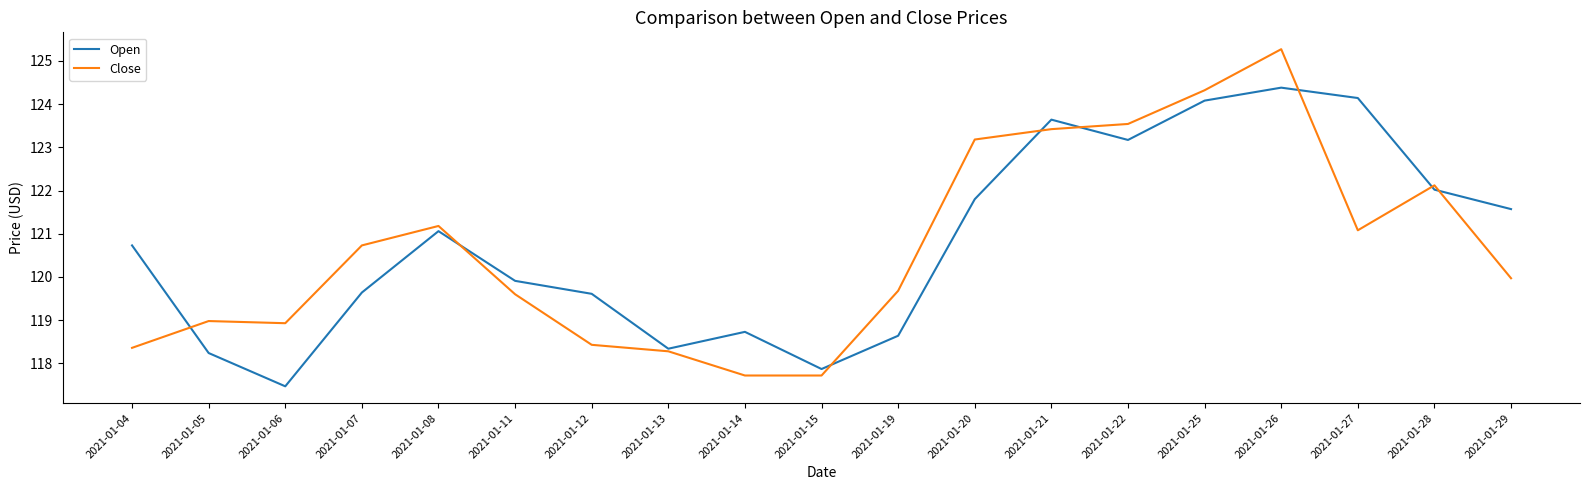

What is the total value across all series at 2021-01-25?

248.4